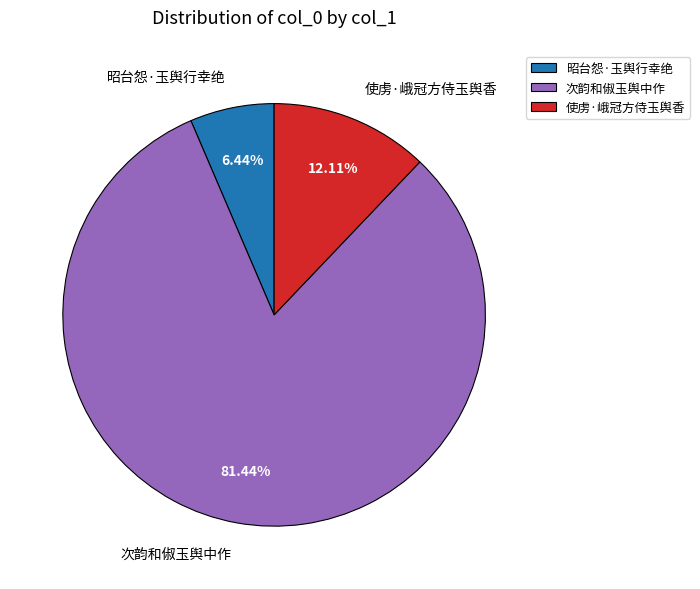

The 昭台怨·玉舆行幸绝 slice represents 6% of the pie. True or false?

True